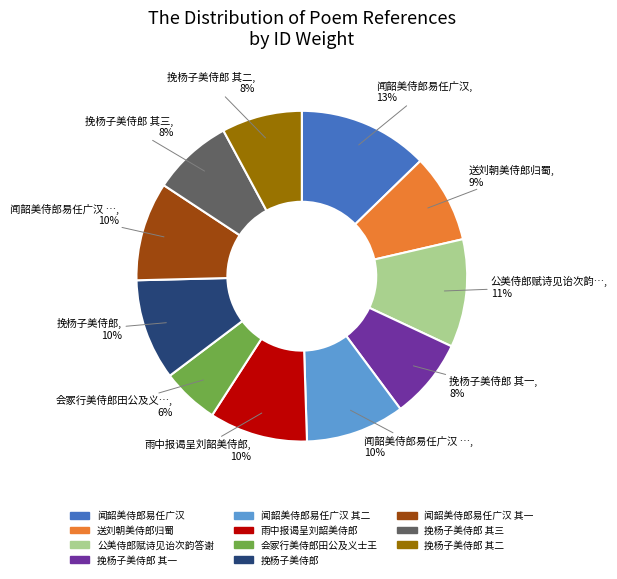

Is there a majority slice in this chart?

No